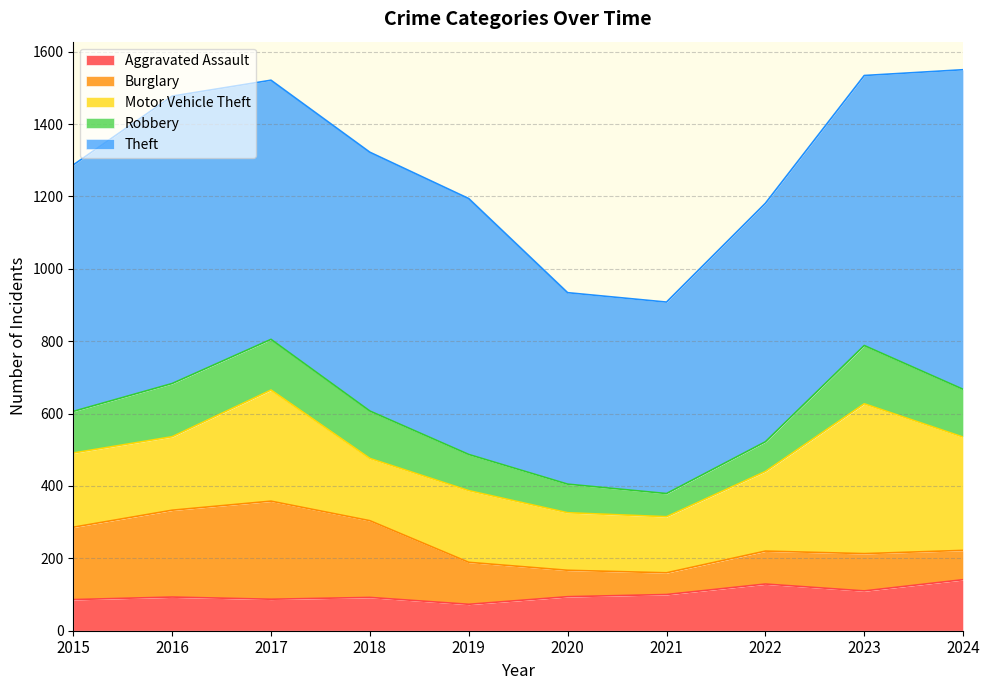

True or false: Robbery and Burglary cross at least once.

True